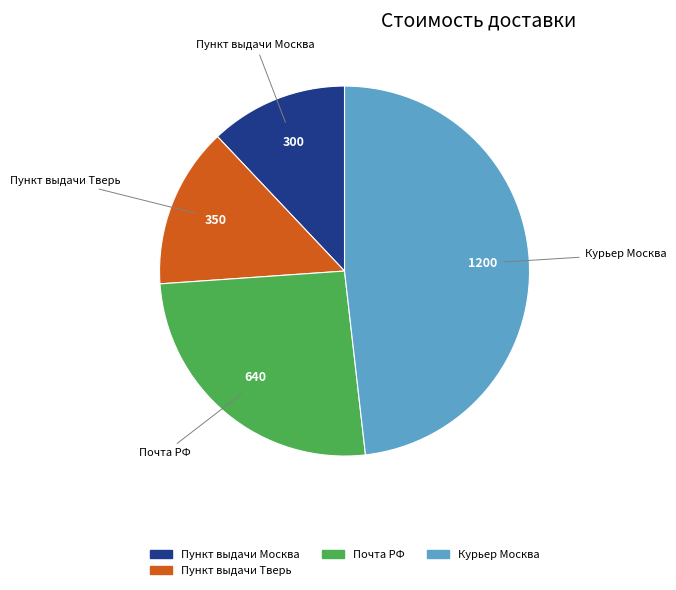

Is there any slice that represents more than half of the pie?

No